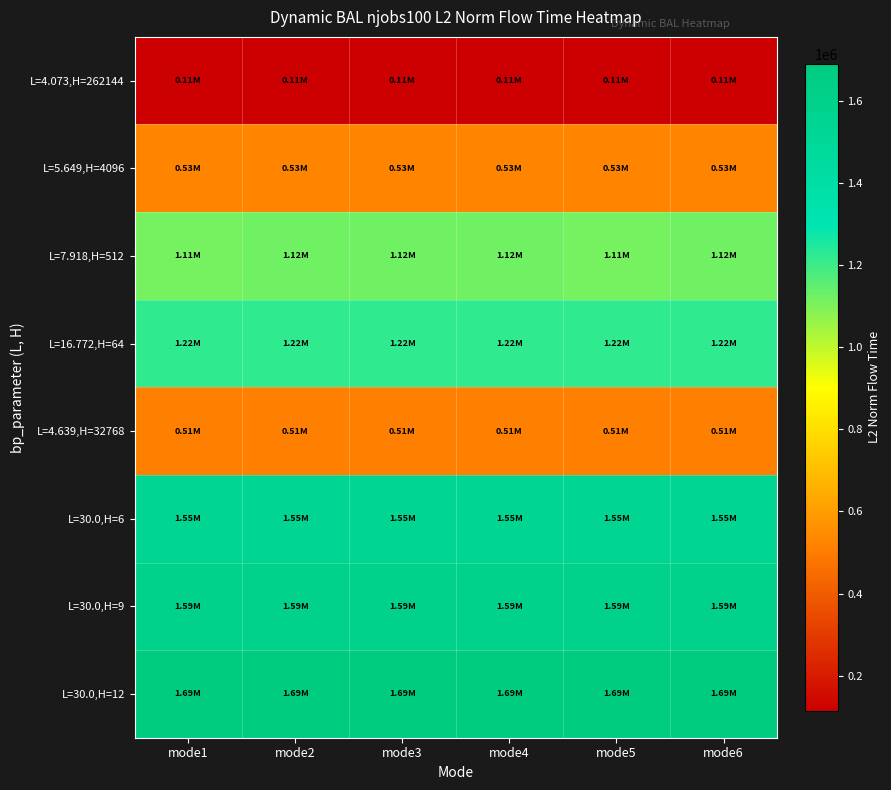

What is the greatest value displayed?

1690703.3